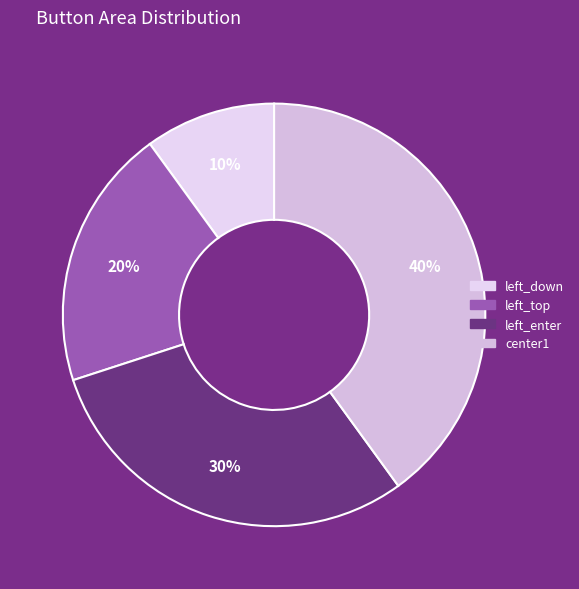

To the nearest percent, what portion does center1 represent?

40%